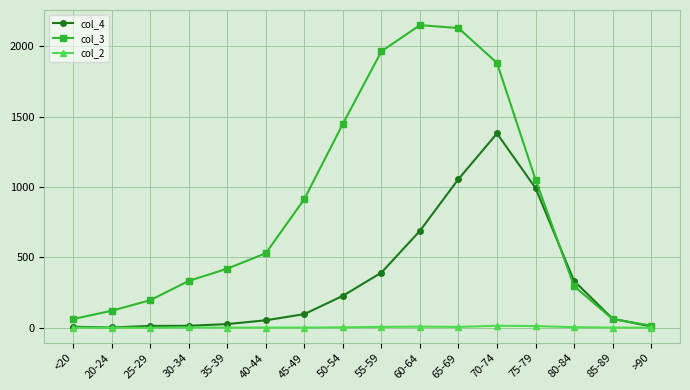

What is the label of the 14th point from the right?

25-29